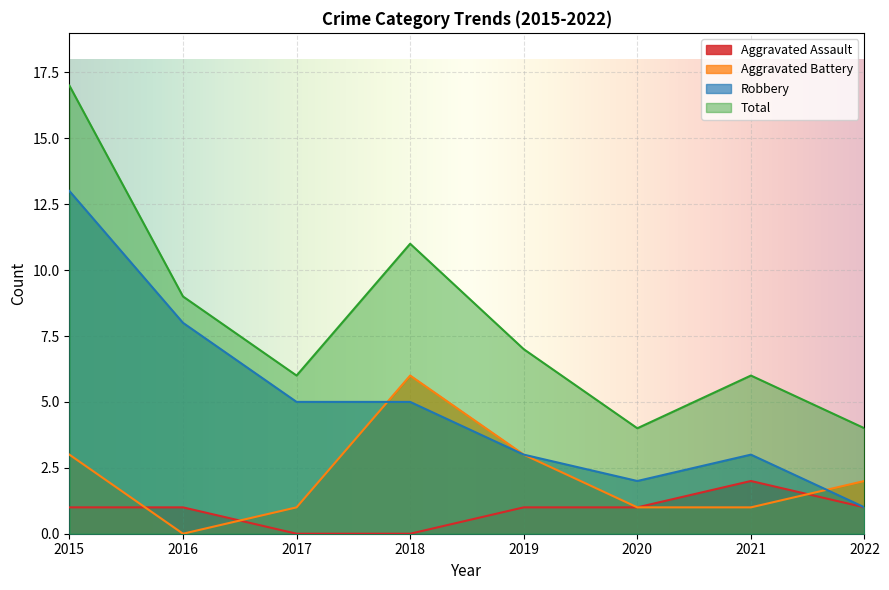

Rank the series at 2020 from highest to lowest value.

Total, Robbery, Aggravated Assault, Aggravated Battery